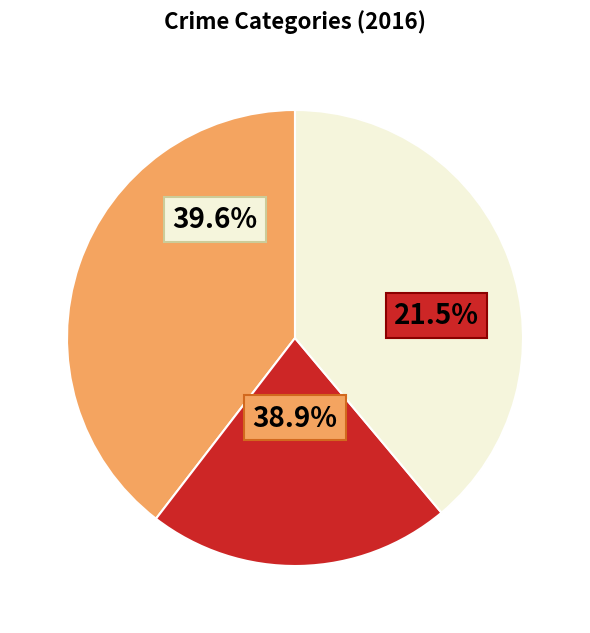

Count the number of slices in the pie.

9